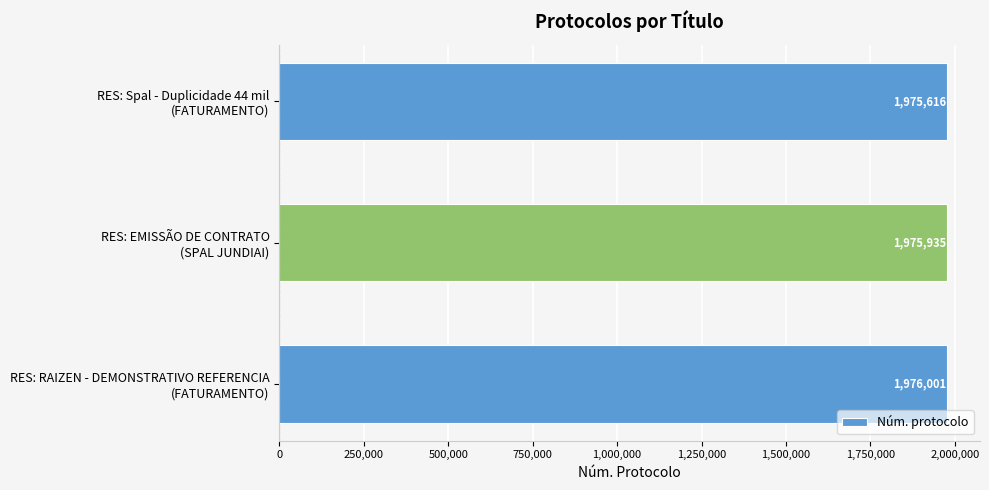

List the labels in order of value, largest first.

RES: RAIZEN - DEMONSTRATIVO REFERENCIA
(FATURAMENTO), RES: EMISSÃO DE CONTRATO
(SPAL JUNDIAI), RES: Spal - Duplicidade 44 mil
(FATURAMENTO)